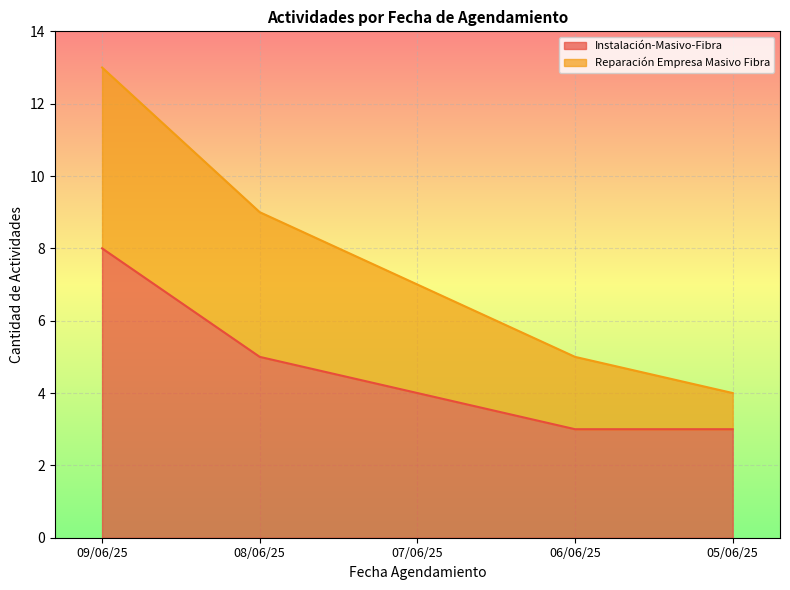

What is the difference between the maximum and minimum values?

5